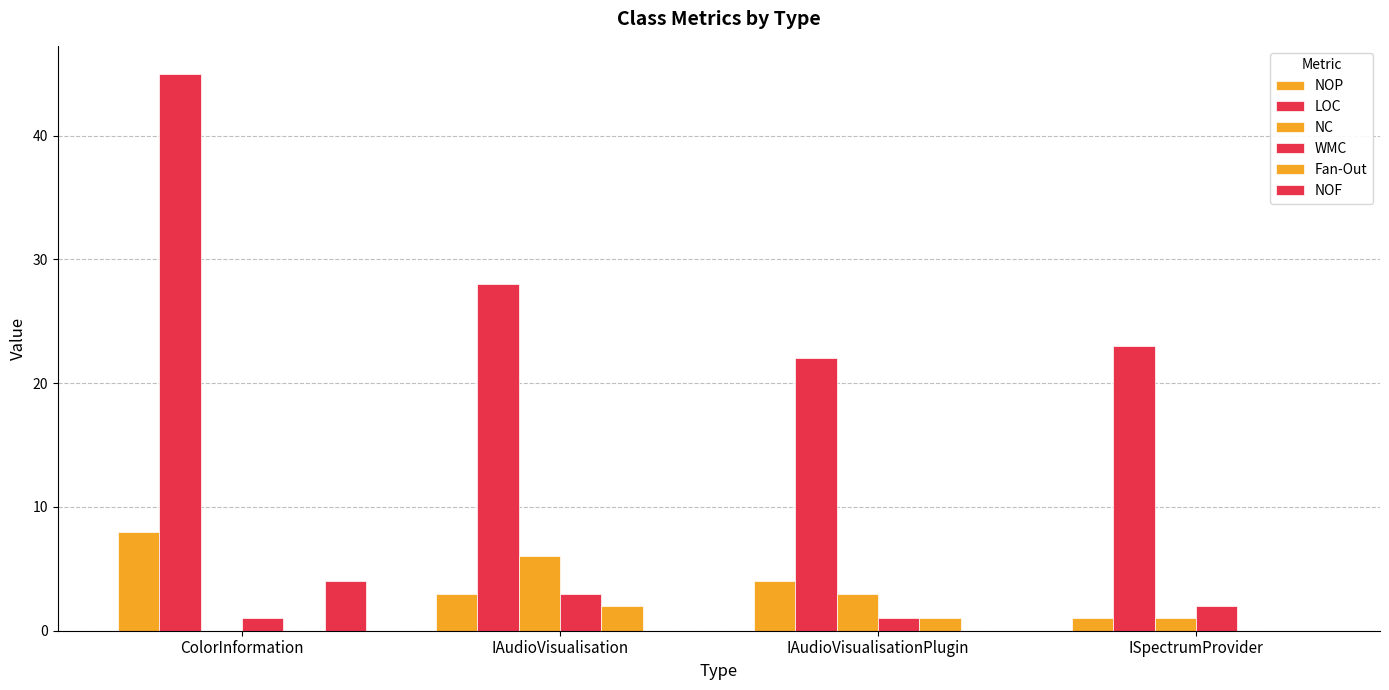

How many categories are shown in the chart?

4